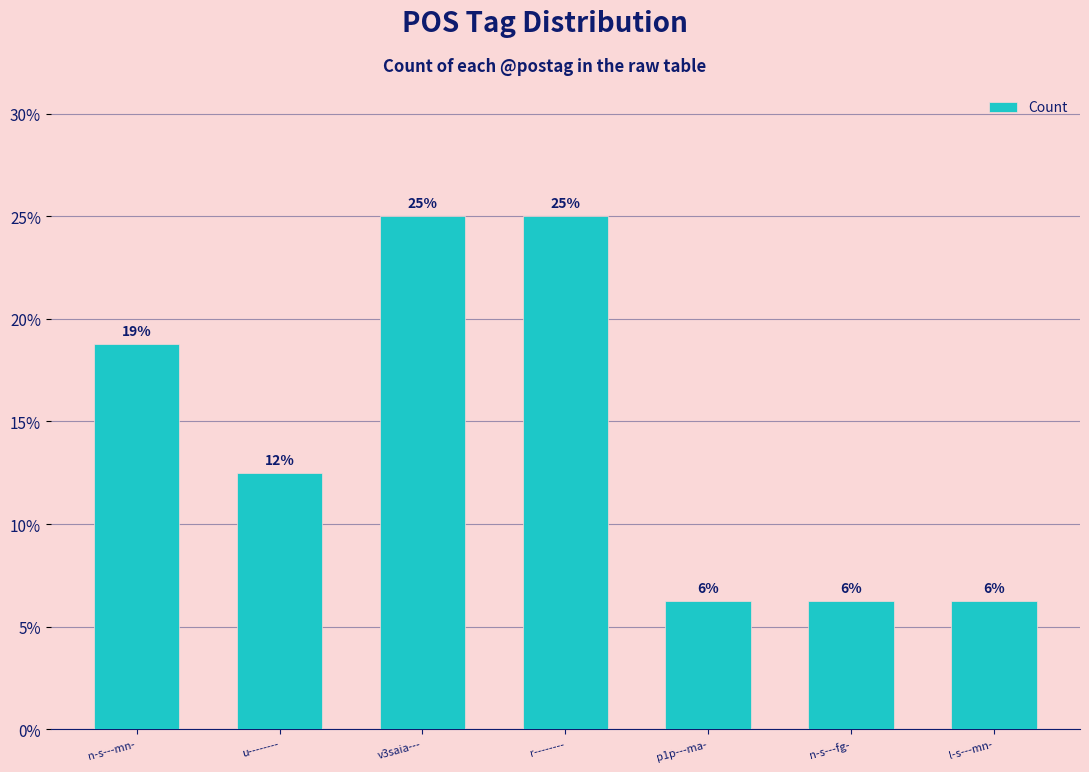

How many bars are there in total?

7